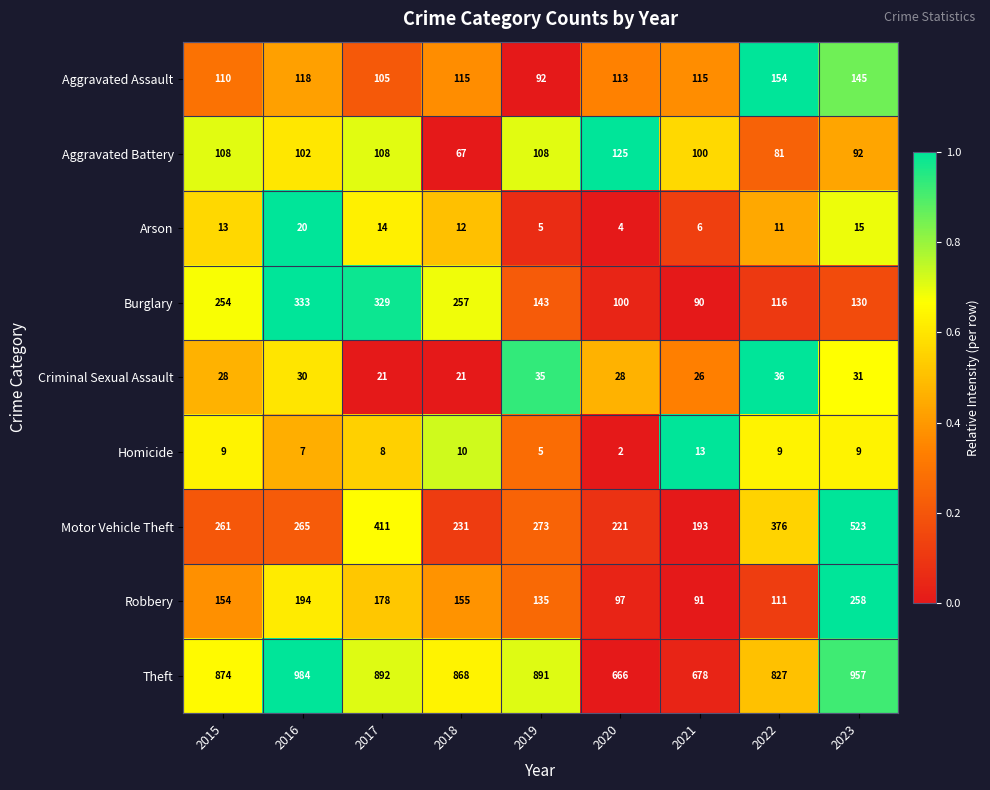

What is the difference between the highest and lowest values at 2022?

818